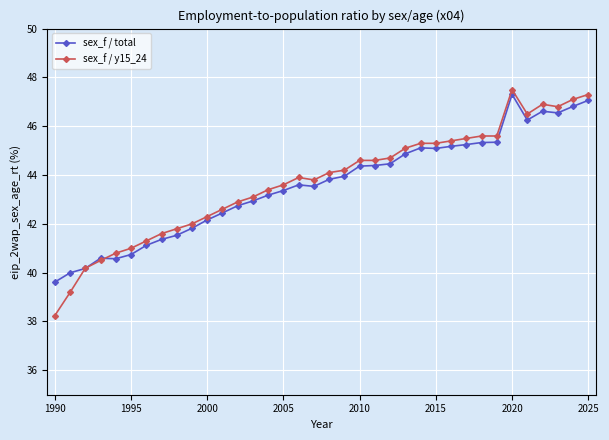

True or false: sex_f / y15_24 has more than 1 interior local peaks.

True